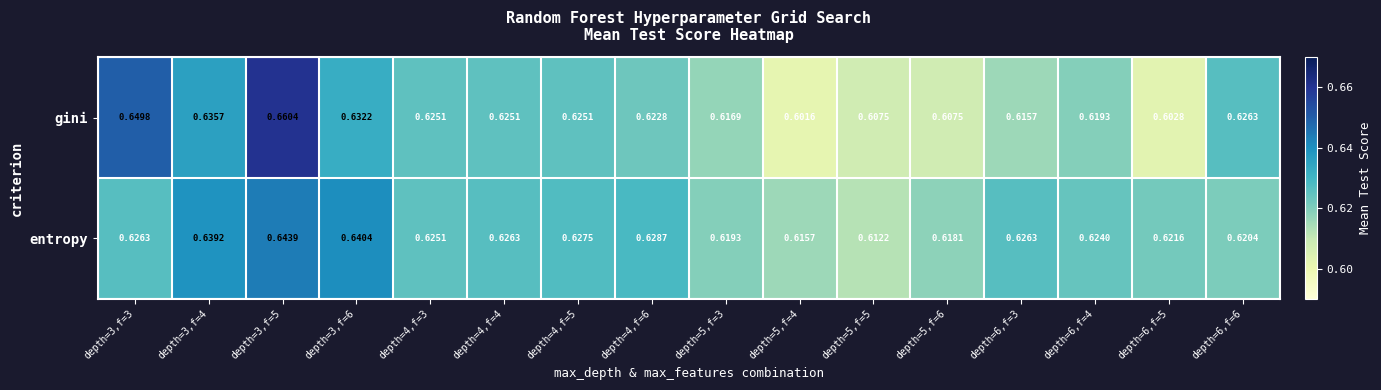

List the series in order of their overall mean, lowest first.

gini, entropy